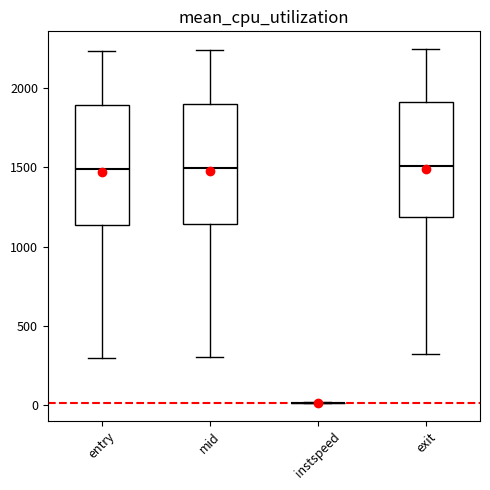

Reading left to right, transcribe this box plot: for each box, give where its median line is, the range the box spans, and where its two whiskers end, as read against the y-axis. The values are not printed on the chart, so give them approximately, as read against the axis.

entry: median 1500, box 1150 to 1900, whiskers 300 to 2250
mid: median 1500, box 1150 to 1900, whiskers 300 to 2250
instspeed: box collapsed to a line at 0, whiskers 0 to 0
exit: median 1500, box 1200 to 1900, whiskers 300 to 2250